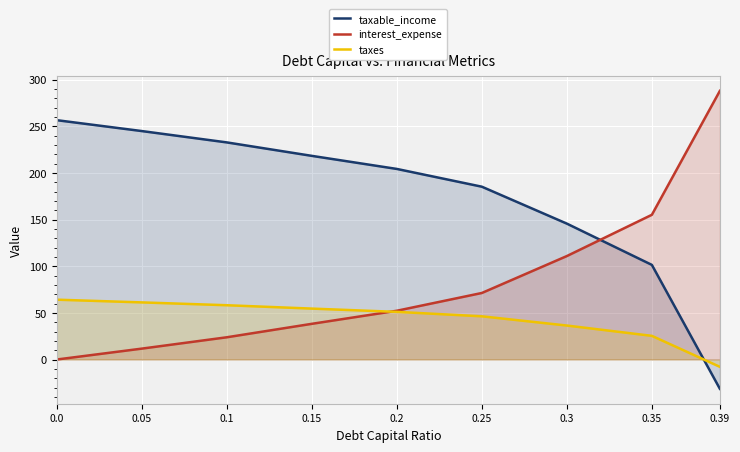

What is the sum of the taxable_income values at 0.3 and 0.1?

378.3